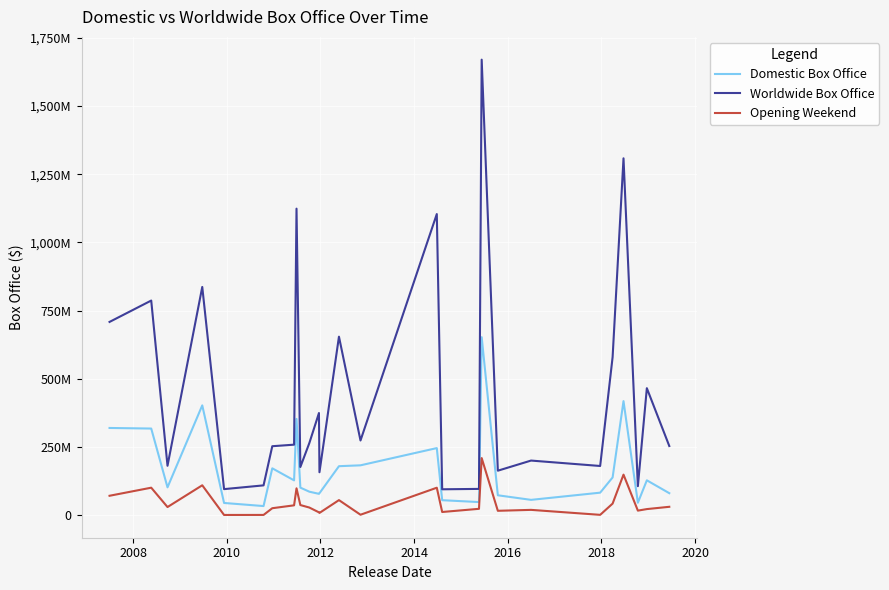

What is the difference between the maximum and minimum values in the Opening Weekend series?

208689654